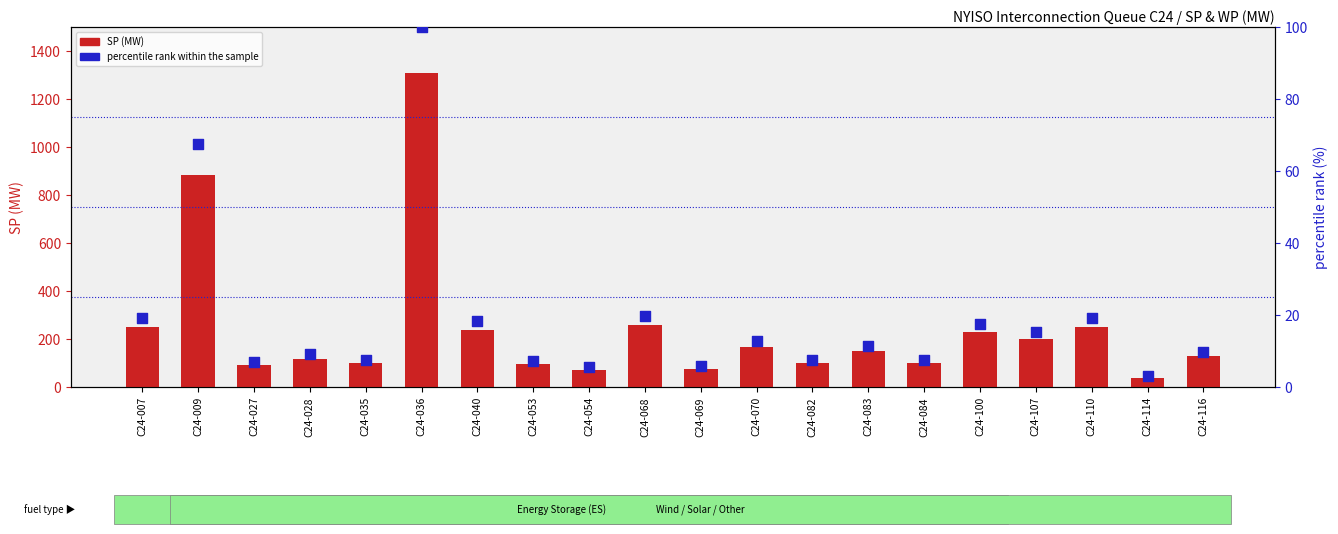

Is the value of SP (MW) at C24-068 greater than the value of percentile rank within the sample at C24-110?

Yes